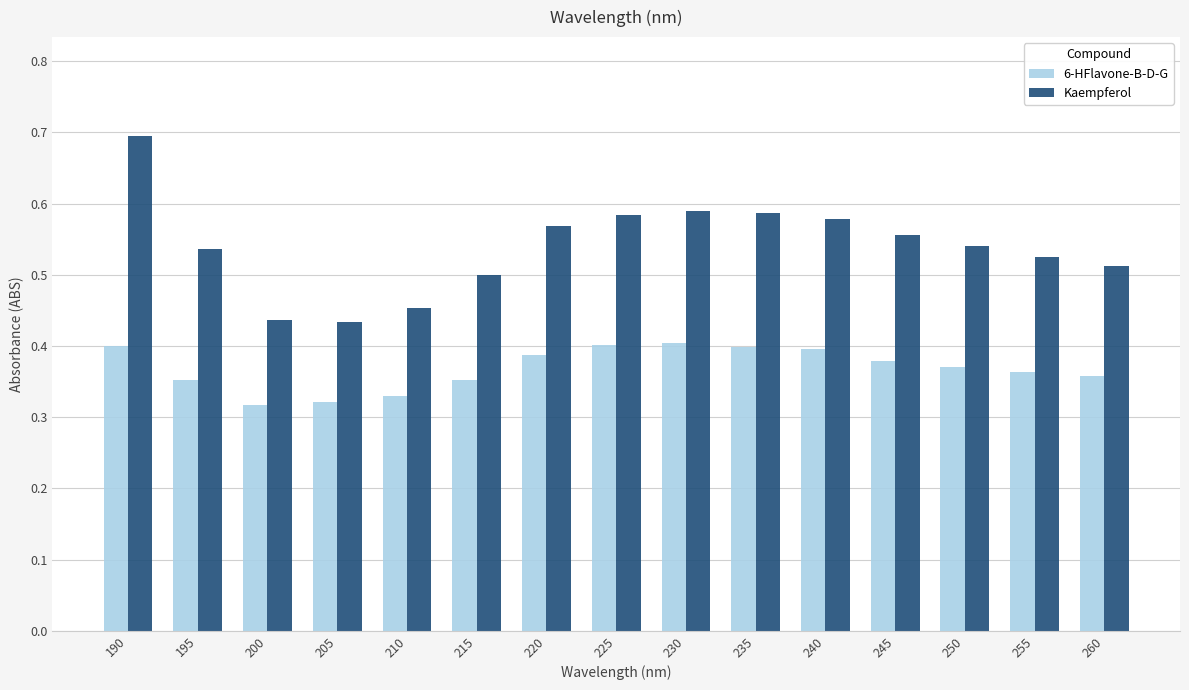

The 6-HFlavone-B-D-G series shows 0.6 at 260. True or false?

False